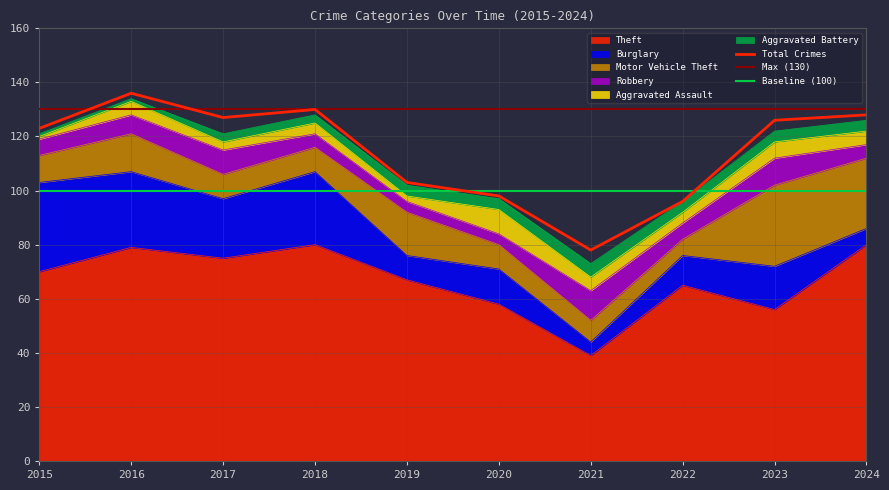

Which series ends up on top after the final intersection of Motor Vehicle Theft and Burglary?

Motor Vehicle Theft